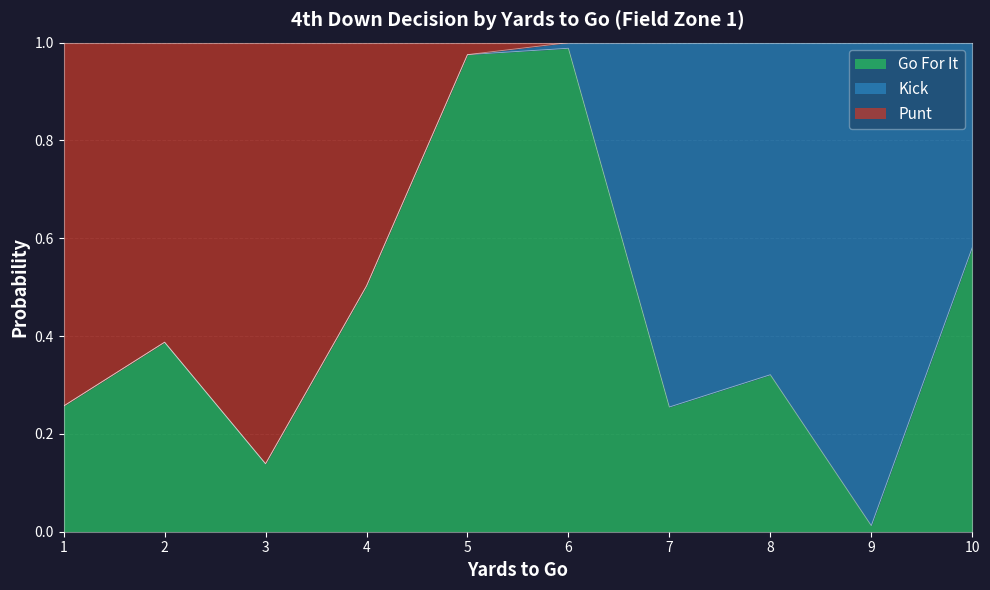

Where is Go For It nearest to the value 0?

9